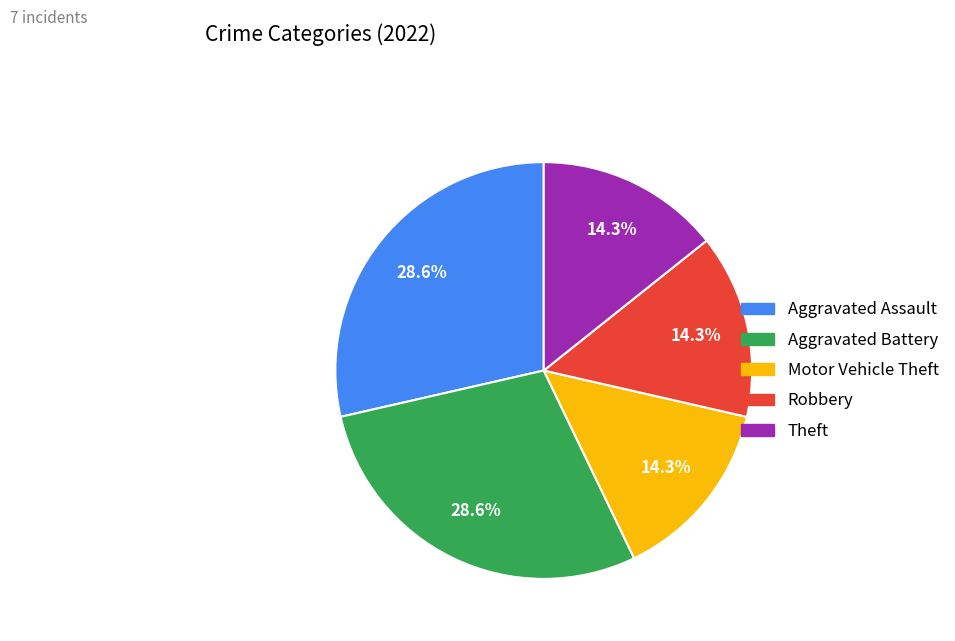

Which has a higher value, Aggravated Battery or Motor Vehicle Theft?

Aggravated Battery